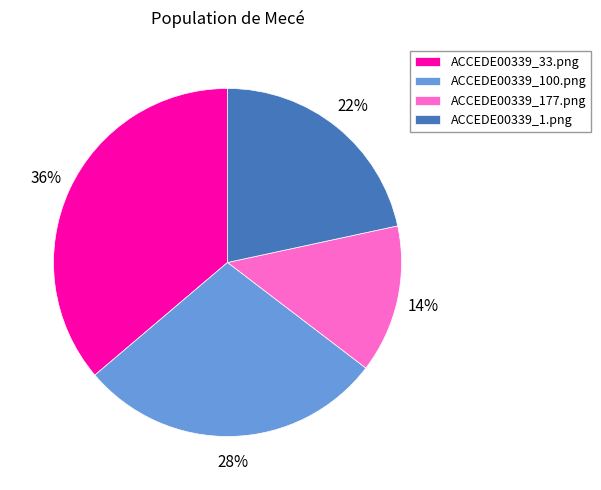

Is ACCEDE00339_1.png the majority of the pie?

No